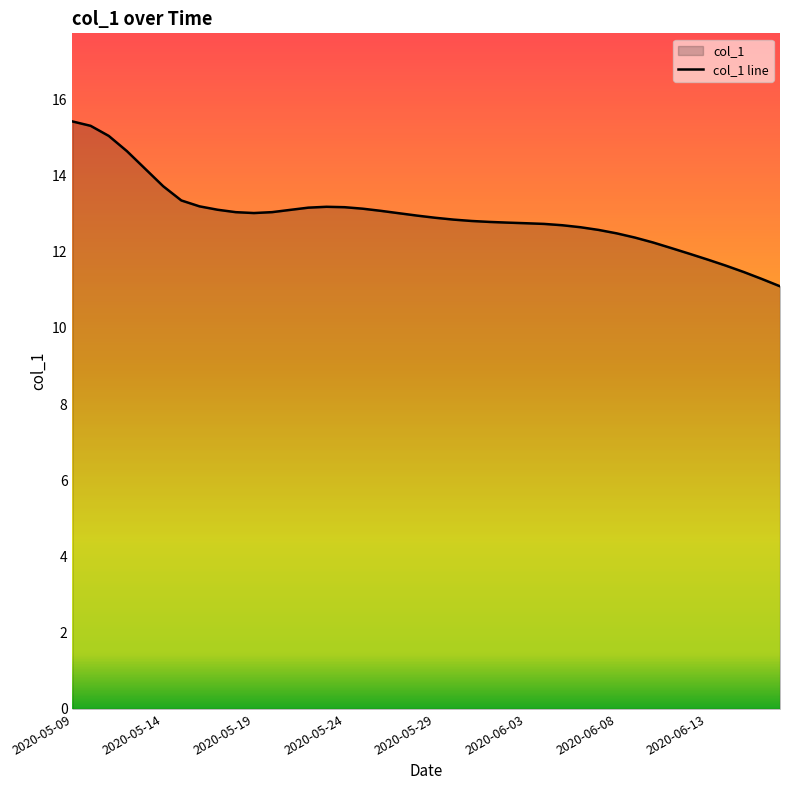

What is the value of the 7th point from the left?

13.3